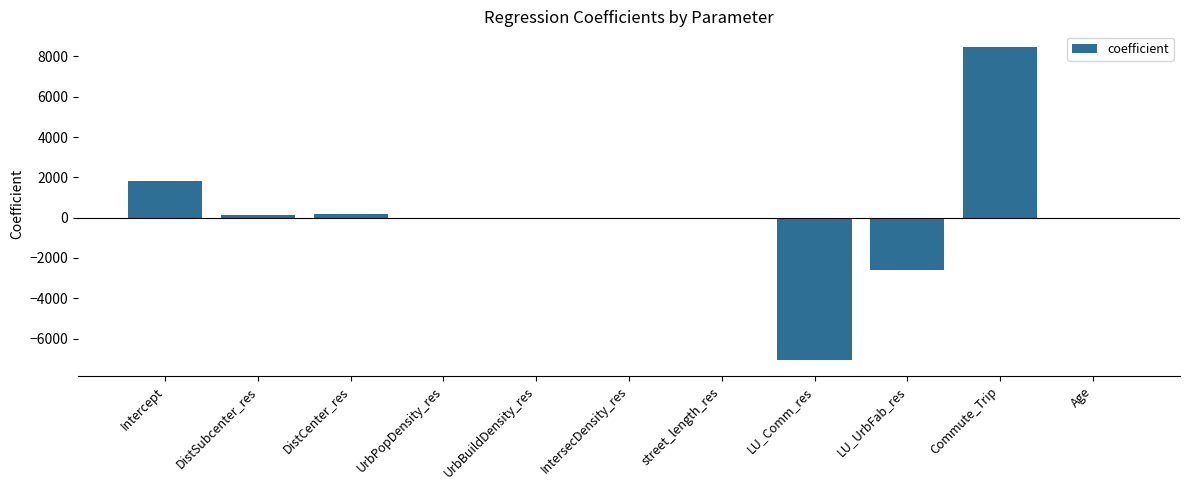

What is the greatest value displayed?

8471.6